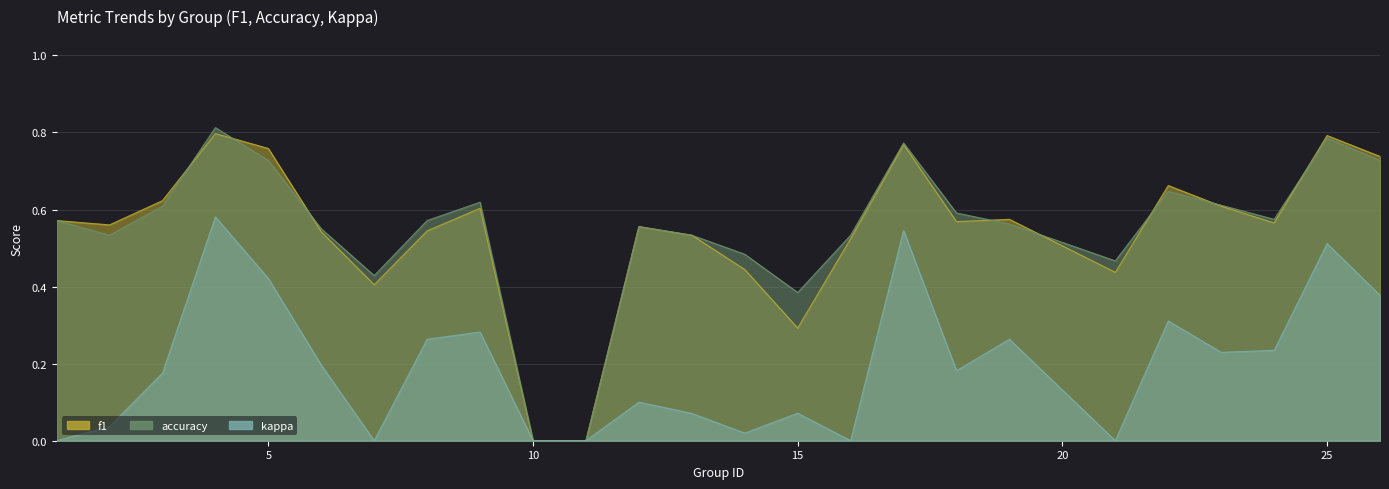

What are all the series names shown in the legend?

f1, accuracy, kappa